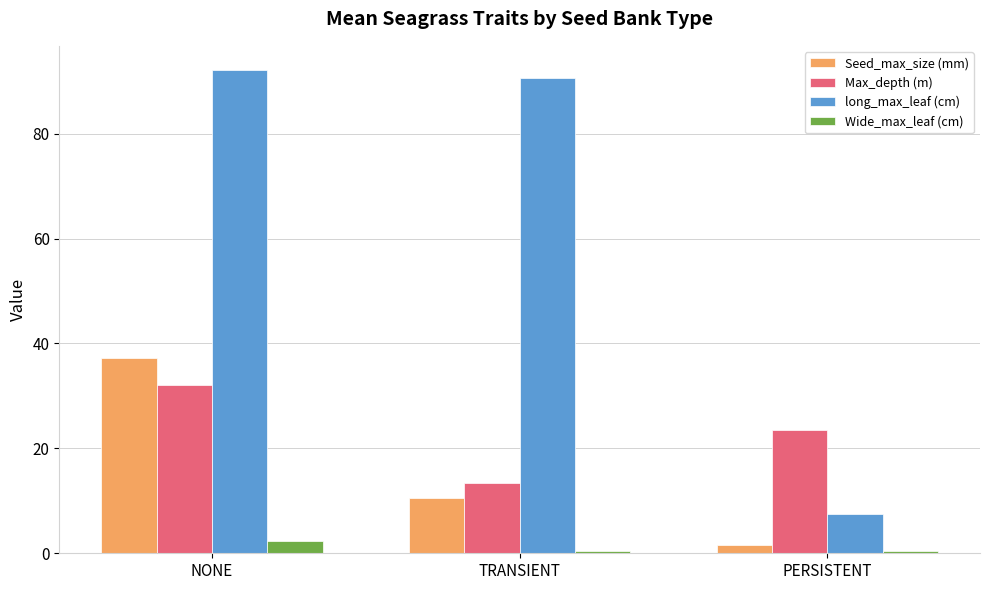

The value of Max_depth (m) at PERSISTENT is 9.4. True or false?

False